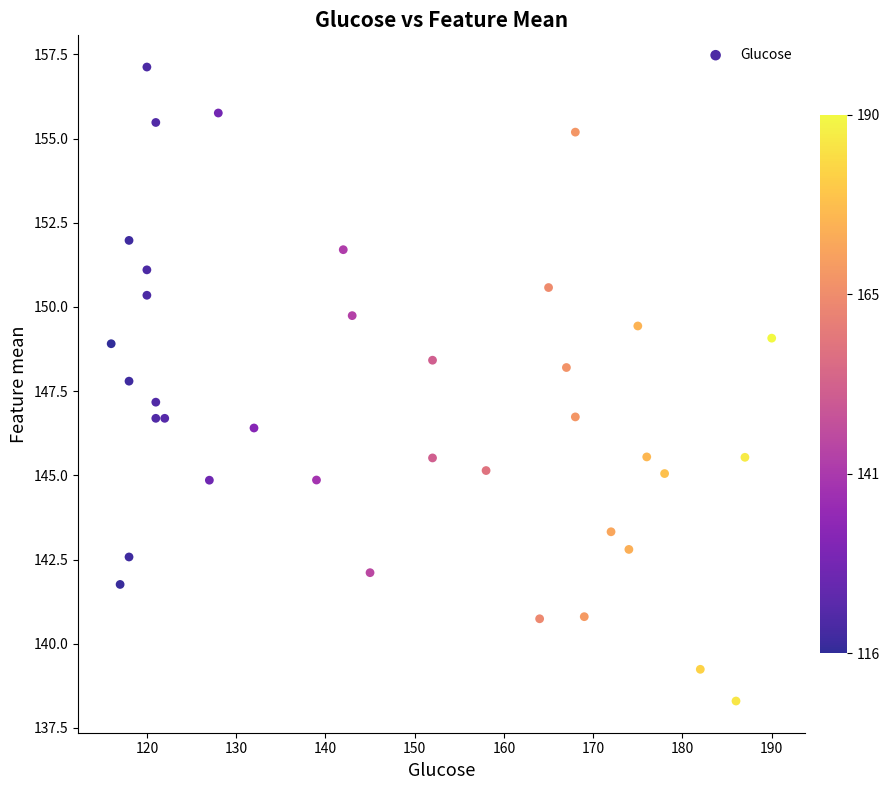

What is the range of X values (max minus min)?

74.0